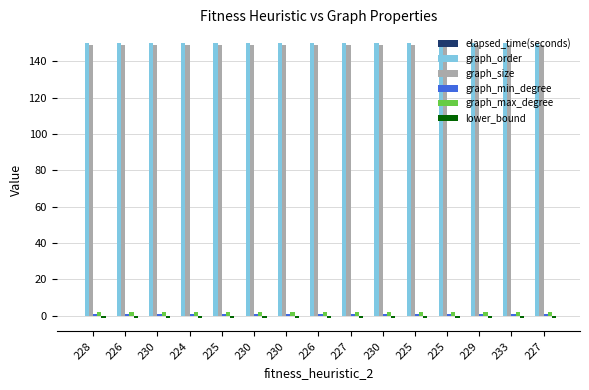

What is the sum of all graph_order values?

2250.0